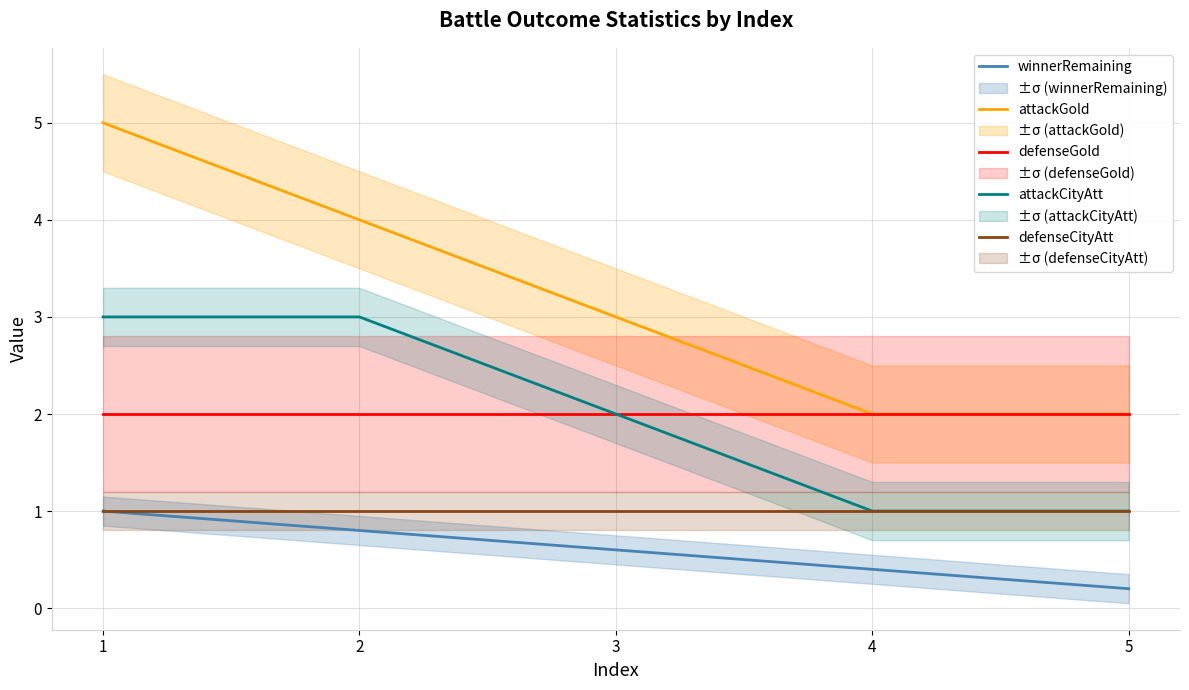

What value does the winnerRemaining series have at 3?

0.6